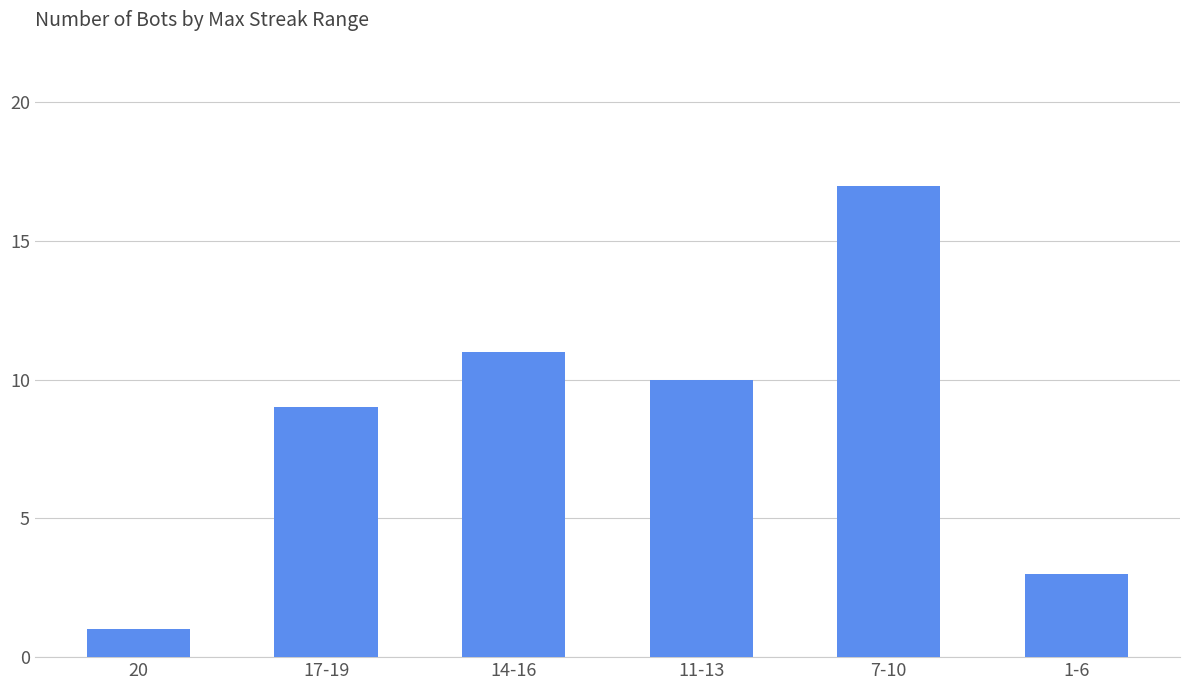

What is the value of the 4th bar from the left?

10